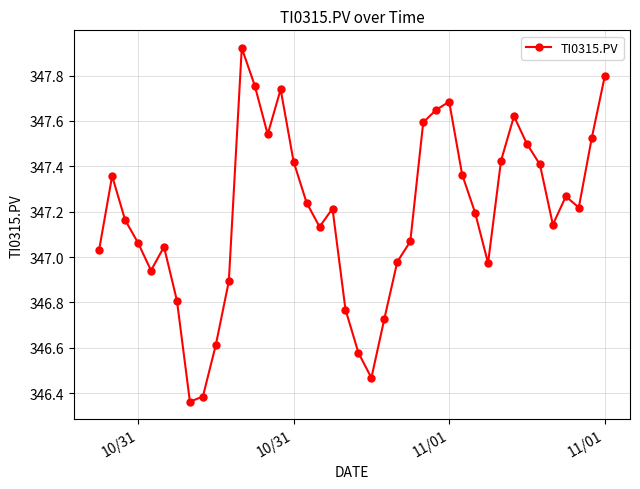

How many lines are shown in the chart?

1